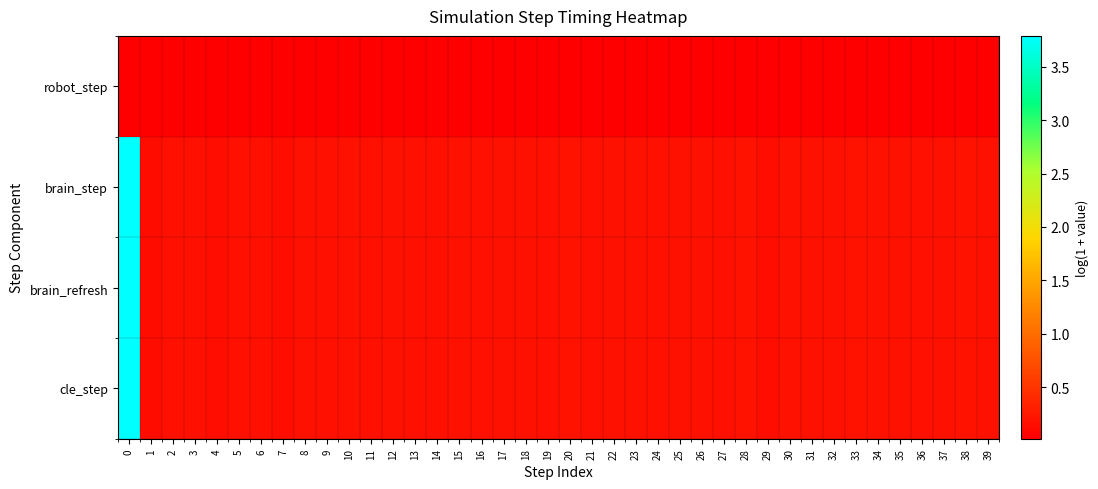

Reading right to left, what are all the values shown in this chart?

robot_step: 39=0.0	38=0.0	37=0.0	36=0.0	35=0.0	34=0.0	33=0.0	32=0.0	31=0.0	30=0.0	29=0.0	28=0.0	27=0.0	26=0.0	25=0.0	24=0.0	23=0.0	22=0.0	21=0.0	20=0.0	19=0.0	18=0.0	17=0.0	16=0.0	15=0.0	14=0.0	13=0.0	12=0.0	11=0.0	10=0.0	9=0.0	8=0.0	7=0.0	6=0.0	5=0.0	4=0.0	3=0.0	2=0.0	1=0.0	0=0.0
brain_step: 39=0.2	38=0.2	37=0.2	36=0.2	35=0.2	34=0.2	33=0.2	32=0.2	31=0.2	30=0.2	29=0.2	28=0.2	27=0.2	26=0.2	25=0.2	24=0.2	23=0.2	22=0.2	21=0.2	20=0.2	19=0.2	18=0.2	17=0.2	16=0.2	15=0.2	14=0.2	13=0.2	12=0.2	11=0.2	10=0.2	9=0.2	8=0.2	7=0.2	6=0.2	5=0.2	4=0.2	3=0.2	2=0.2	1=0.1	0=3.8
brain_refresh: 39=0.2	38=0.2	37=0.2	36=0.2	35=0.2	34=0.2	33=0.2	32=0.2	31=0.2	30=0.2	29=0.2	28=0.2	27=0.2	26=0.2	25=0.2	24=0.2	23=0.2	22=0.2	21=0.2	20=0.2	19=0.2	18=0.2	17=0.2	16=0.2	15=0.2	14=0.2	13=0.2	12=0.2	11=0.2	10=0.2	9=0.2	8=0.2	7=0.2	6=0.2	5=0.2	4=0.2	3=0.2	2=0.2	1=0.1	0=3.8
cle_step: 39=0.2	38=0.2	37=0.2	36=0.2	35=0.2	34=0.2	33=0.2	32=0.2	31=0.2	30=0.2	29=0.2	28=0.2	27=0.2	26=0.2	25=0.2	24=0.2	23=0.2	22=0.2	21=0.2	20=0.2	19=0.2	18=0.2	17=0.2	16=0.2	15=0.2	14=0.2	13=0.2	12=0.2	11=0.2	10=0.2	9=0.2	8=0.2	7=0.2	6=0.2	5=0.2	4=0.2	3=0.2	2=0.2	1=0.1	0=3.8